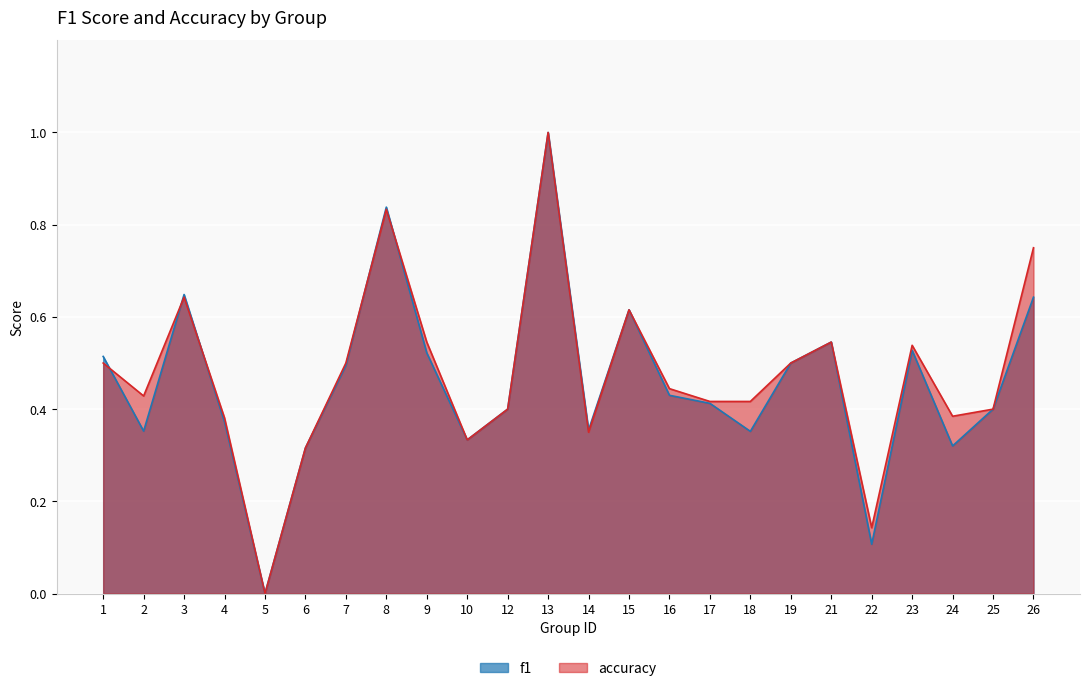

At which category does accuracy reach its first local peak?

3